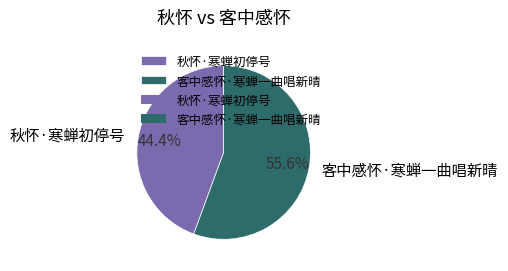

To the nearest percent, what percentage of the pie is 客中感怀·寒蝉一曲唱新晴?

56%